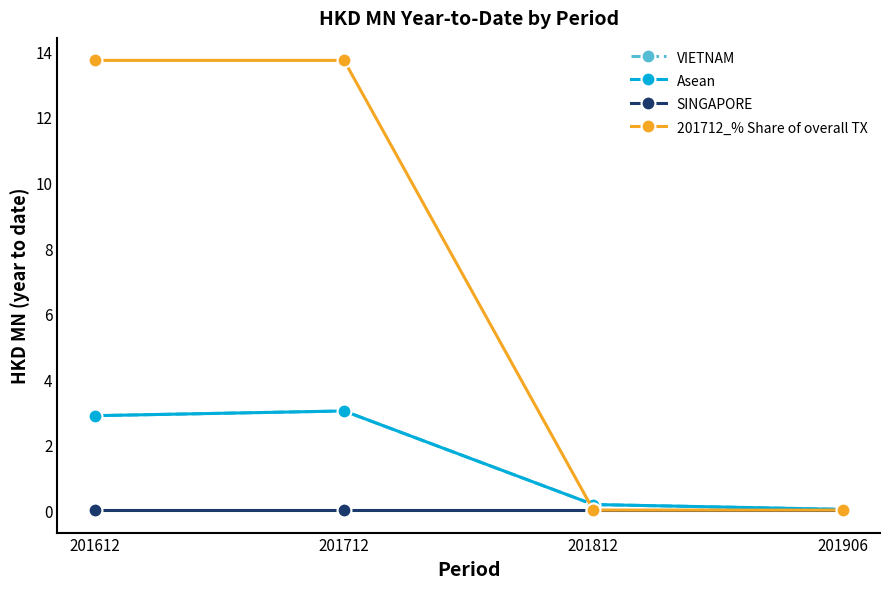

Is this an area chart (filled region under the line)?

No